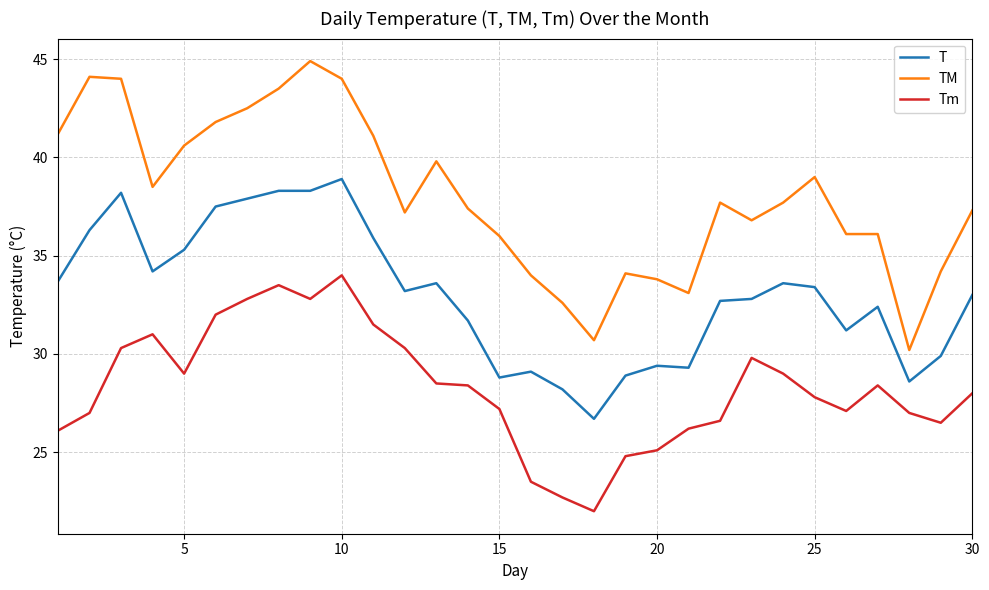

Which series has the widest spread of values?

TM